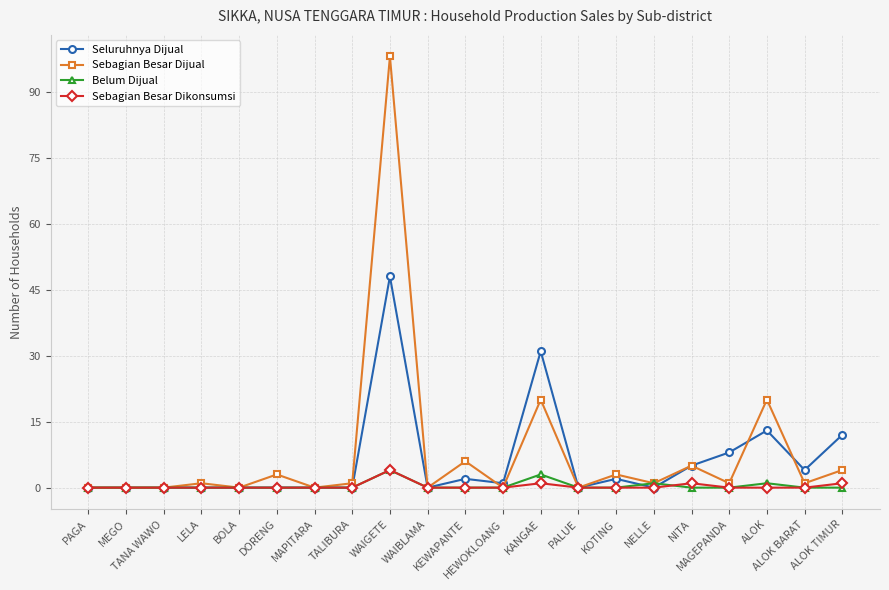

Between HEWOKLOANG and ALOK BARAT, which series saw the biggest shift?

Seluruhnya Dijual